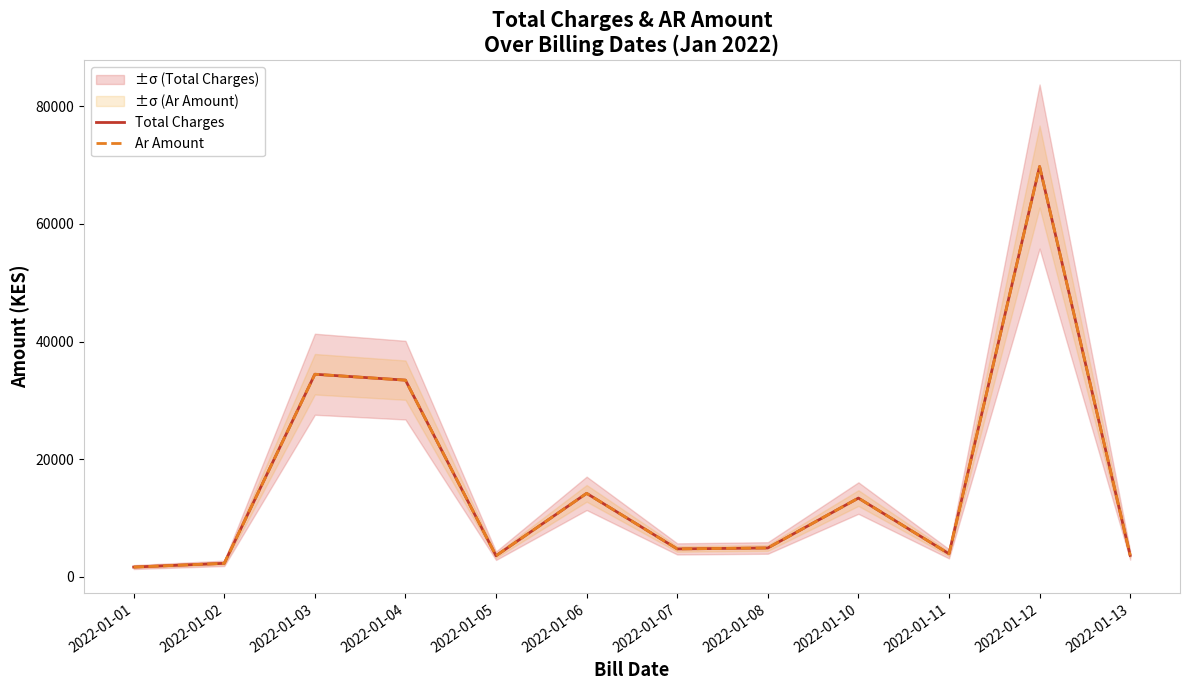

List the series in order of their peak value, highest first.

Total Charges, Ar Amount